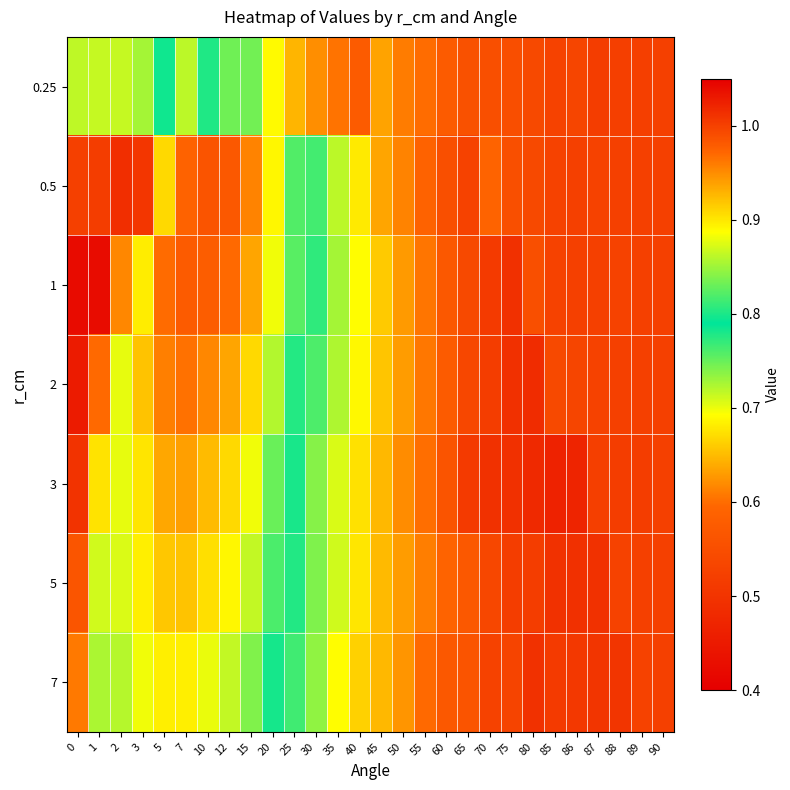

Rank the series by their maximum value, from lowest to highest.

0.5, 0.25, 7, 1, 5, 2, 3